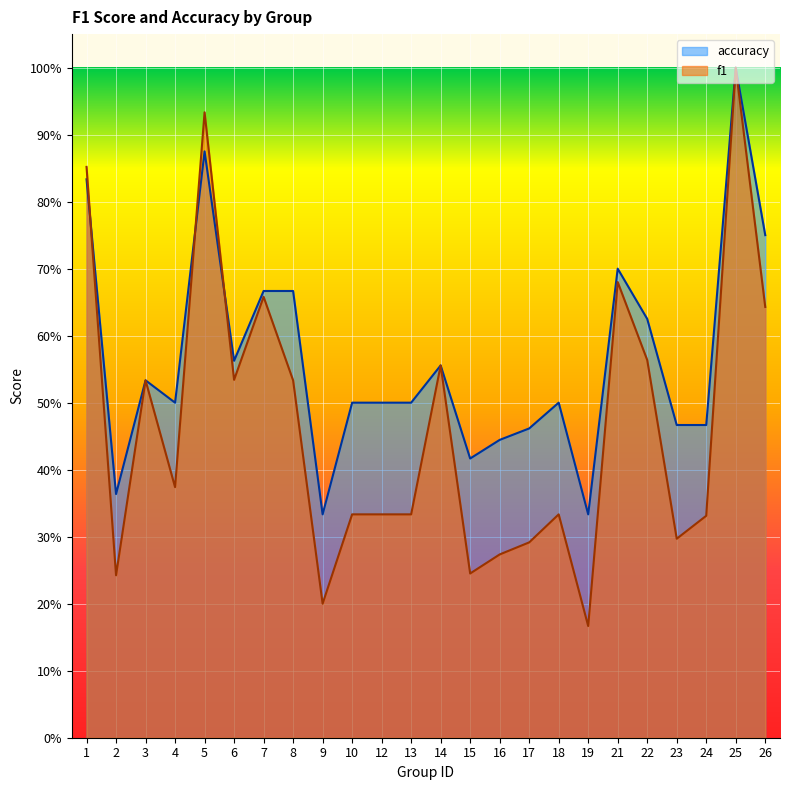

Which series has the widest spread of values?

f1